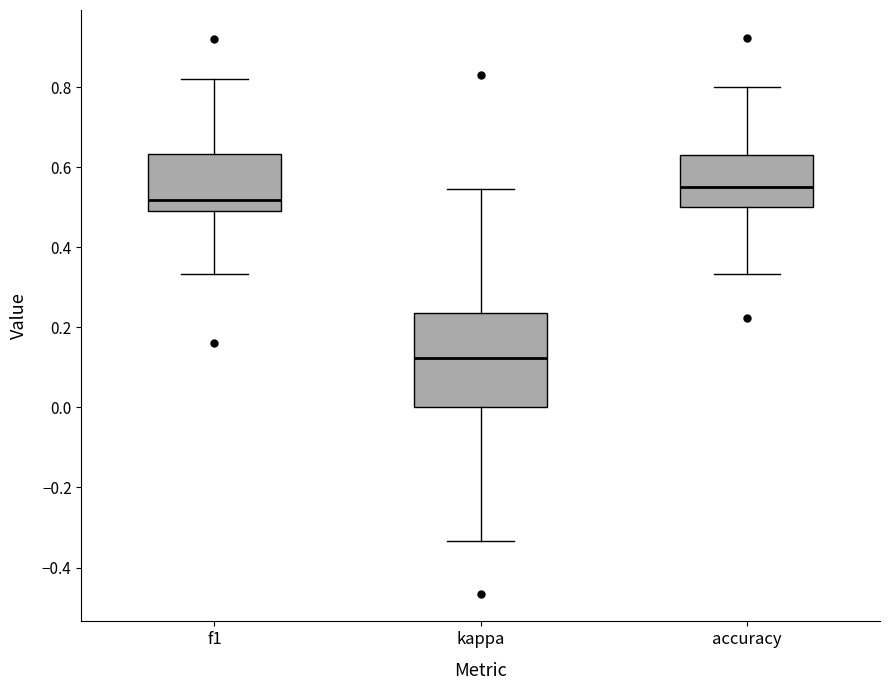

Reading left to right, transcribe this box plot: for each box, give where its median line is, the range the box spans, and where its two whiskers end, as read against the y-axis. The values are not printed on the chart, so give them approximately, as read against the axis.

f1: median 0.52, box 0.50 to 0.64, whiskers 0.34 to 0.82
kappa: median 0.12, box 0.00 to 0.24, whiskers -0.34 to 0.54
accuracy: median 0.56, box 0.50 to 0.64, whiskers 0.34 to 0.80